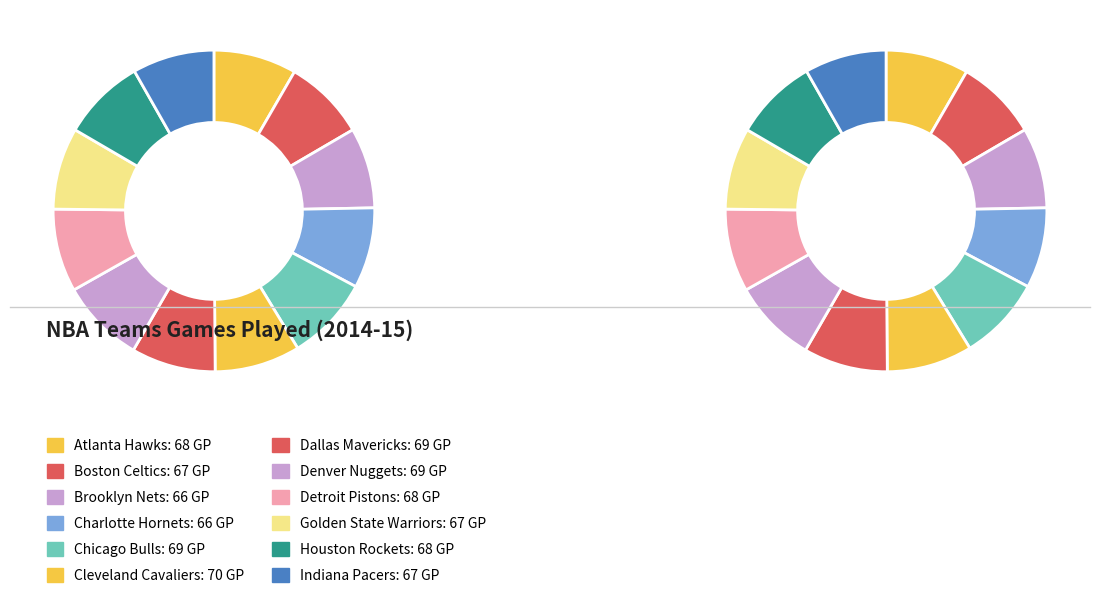

What is the ratio of the value at Dallas Mavericks to the value at Boston Celtics?

1.0